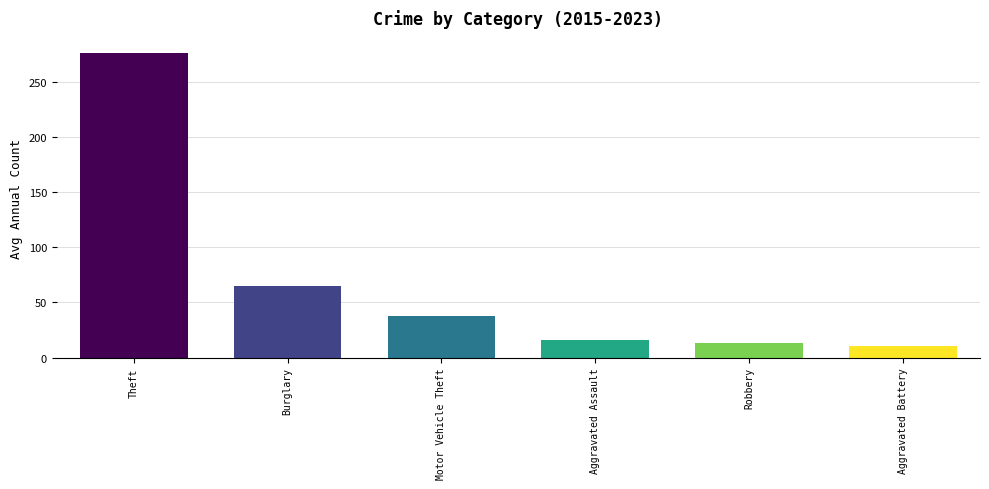

What is the sum of all values?

417.7